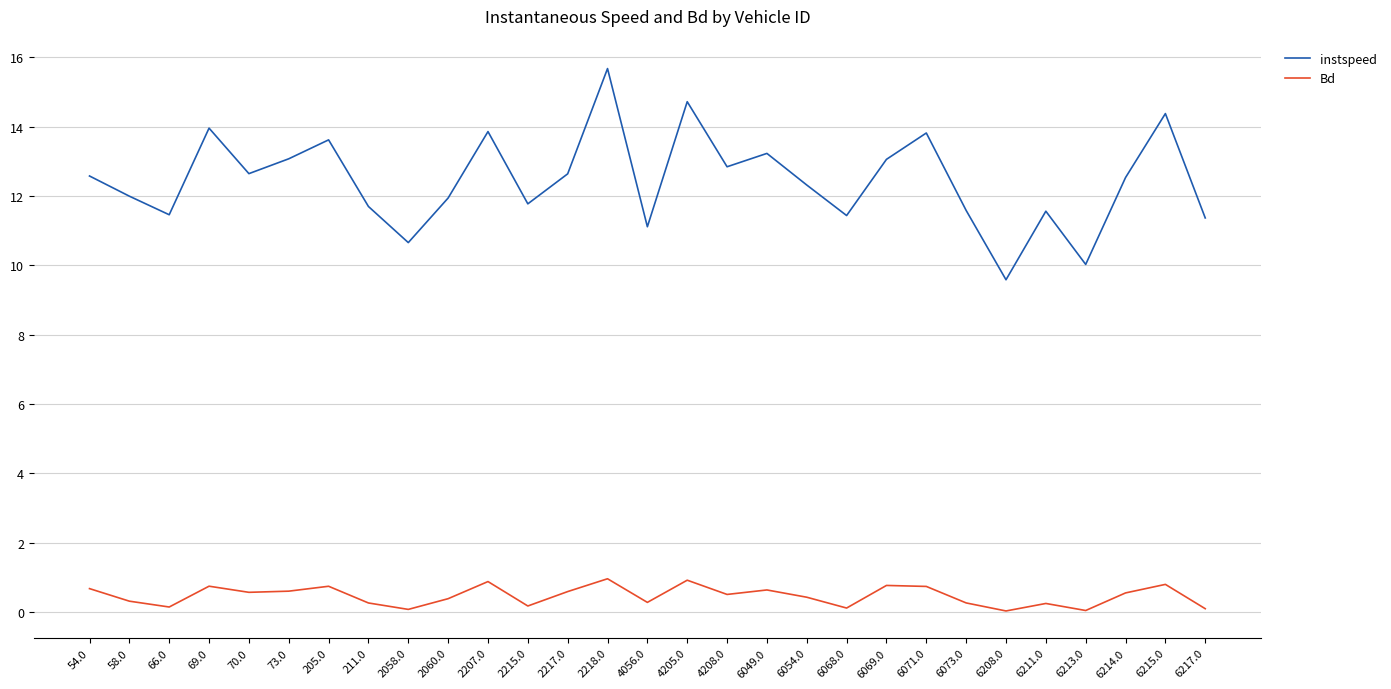

In instspeed, how many points are higher than both neighbors (excluding endpoints)?

9